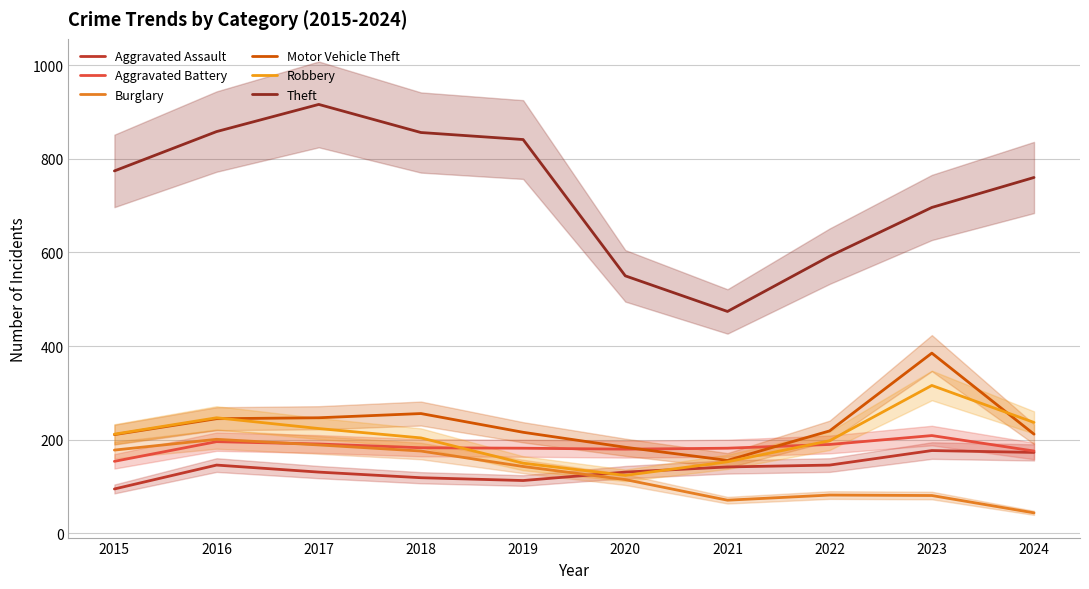

The Robbery series shows 204 at 2018. True or false?

True